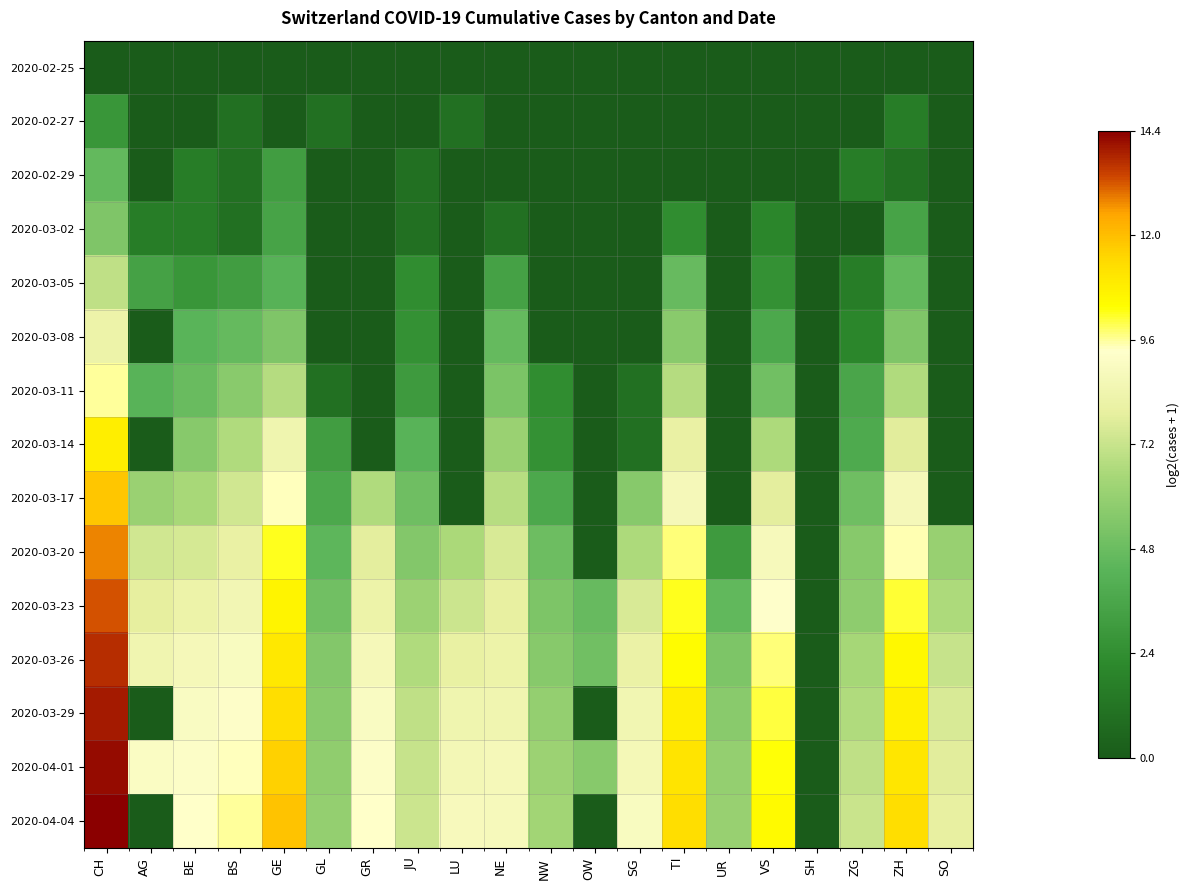

What is the greatest value displayed?

14.4